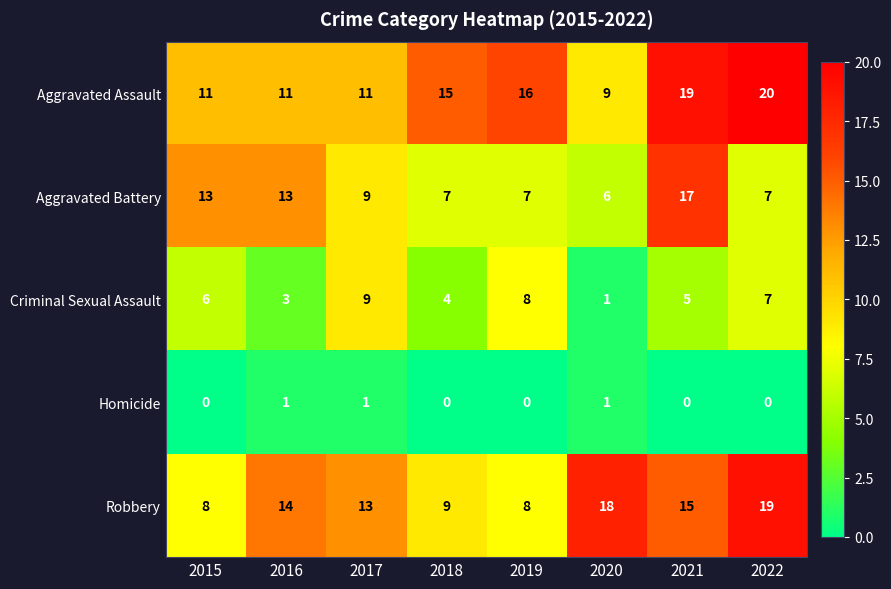

What is the greatest value displayed?

20